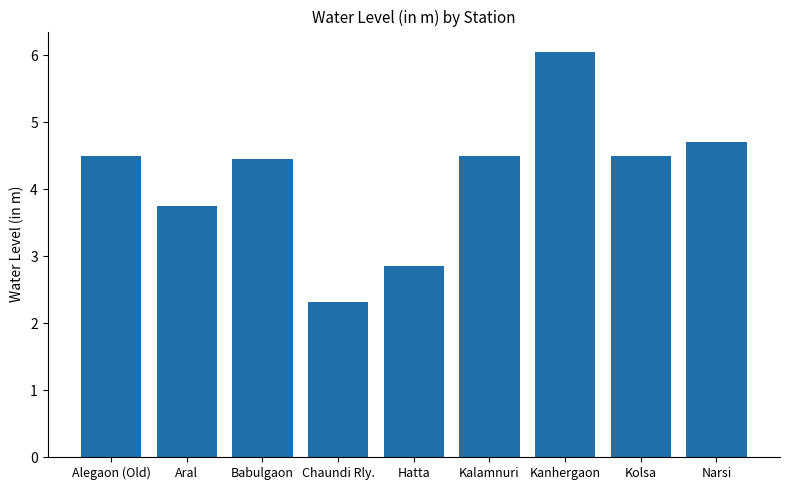

What is the value of the 9th bar from the left?

4.7